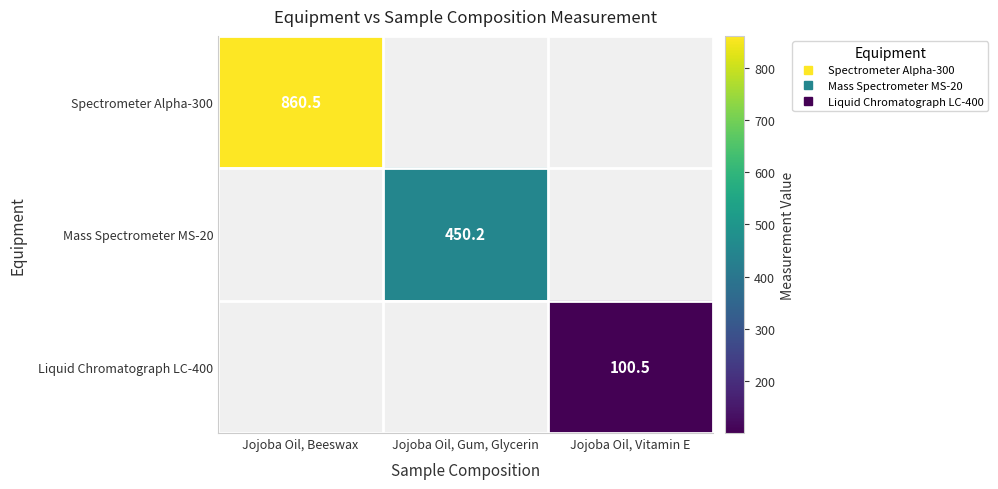

What is the greatest value displayed?

860.5